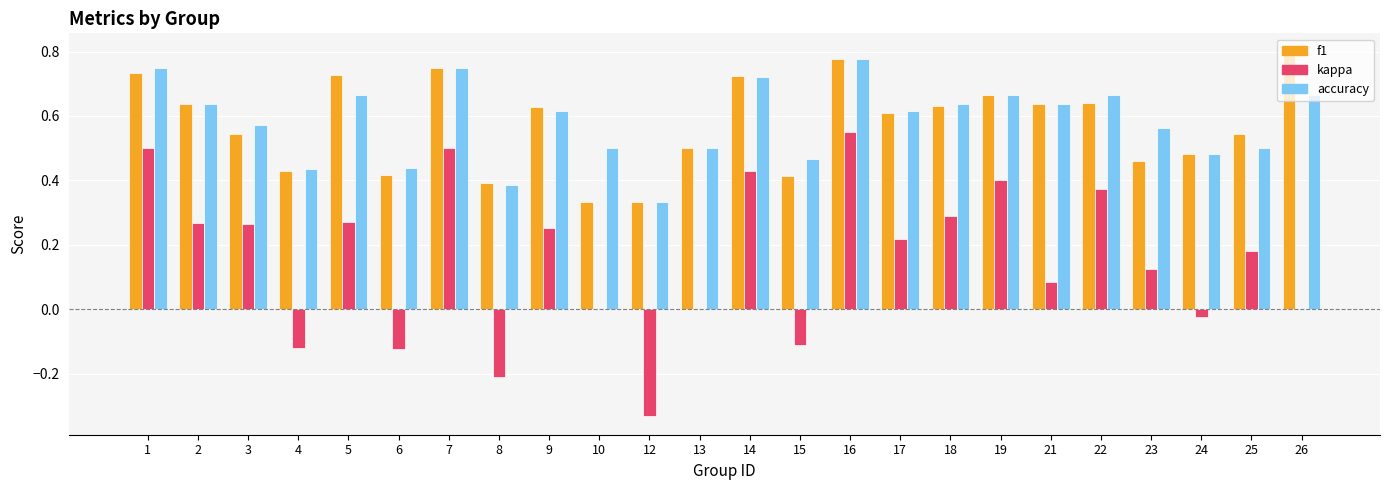

Between 15 and 25, which series saw the biggest shift?

kappa